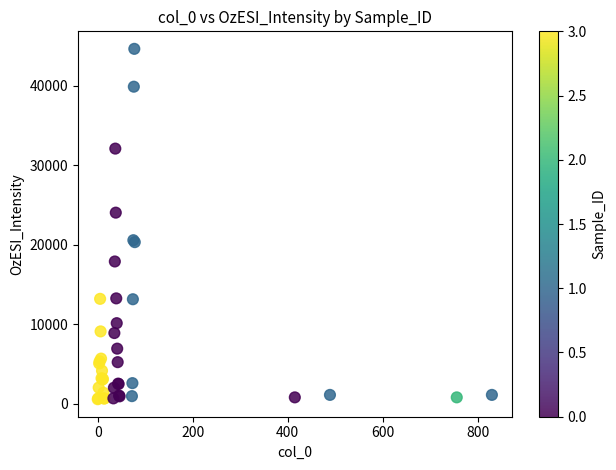

What Y value in the scatter plot is closest to 22598?

24027.8